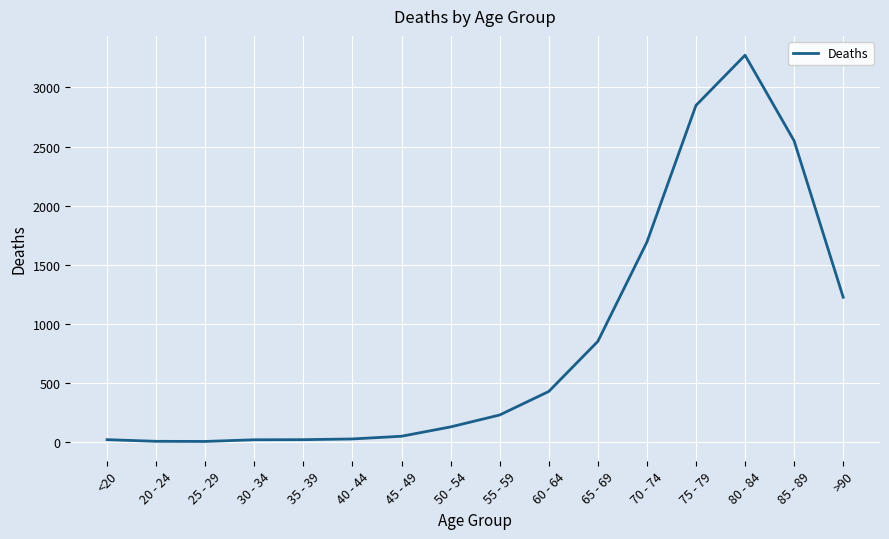

Which label corresponds to the largest value in the chart?

80 - 84